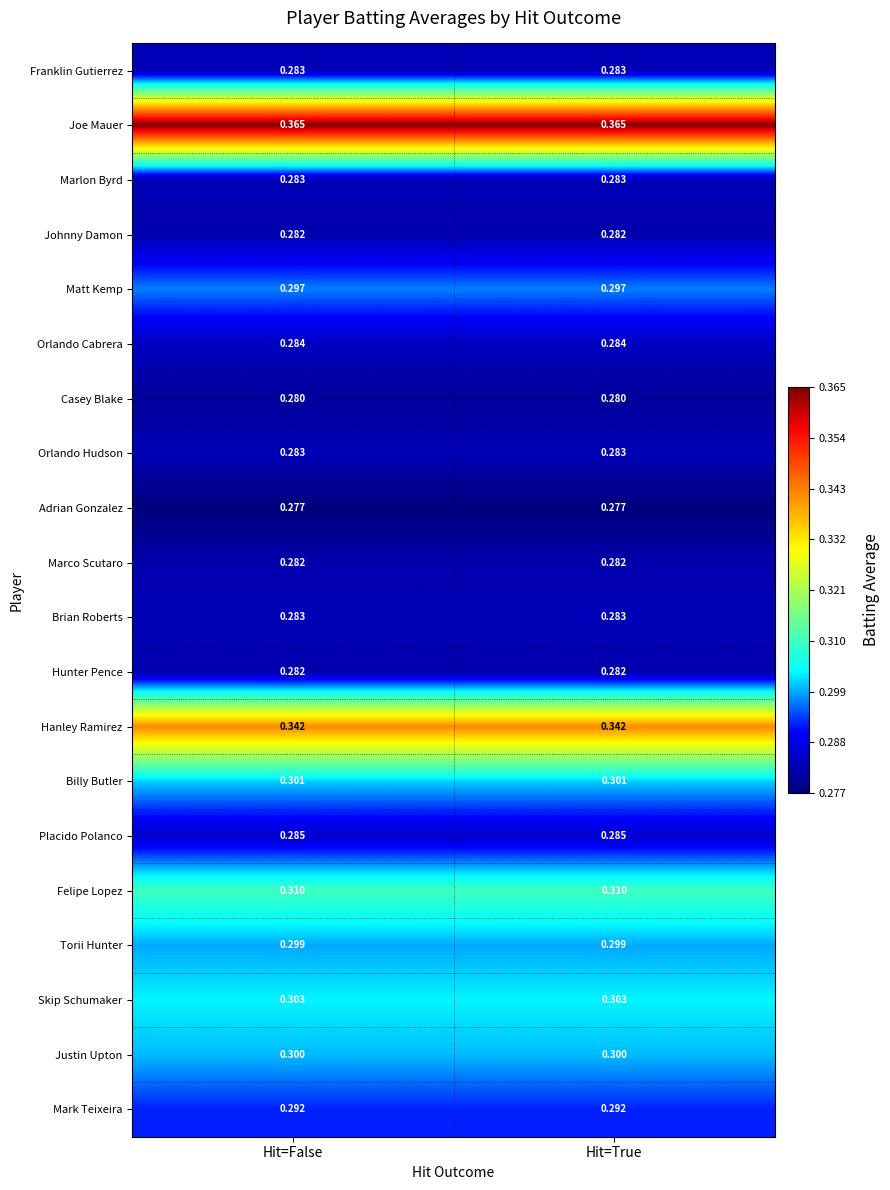

How many distinct data groups are displayed?

20